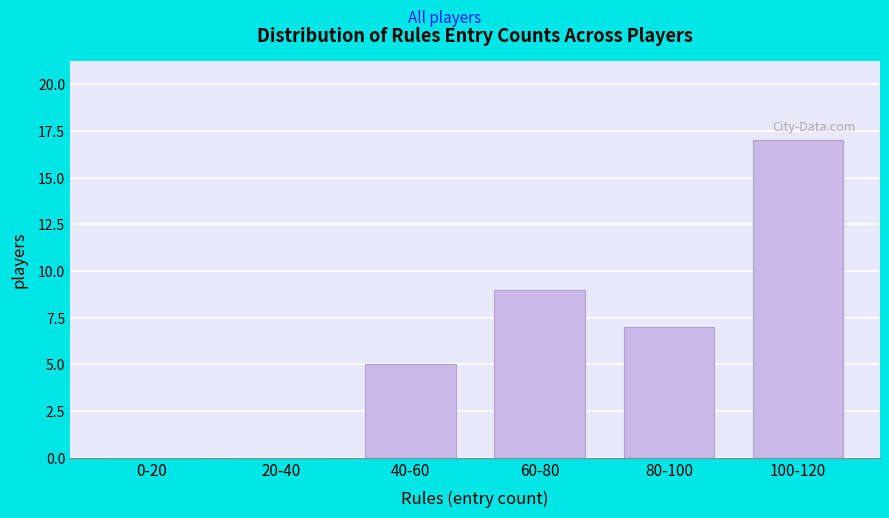

Reading left to right, what are all the values shown in this chart?

0-20=0	20-40=0	40-60=5	60-80=9	80-100=7	100-120=17